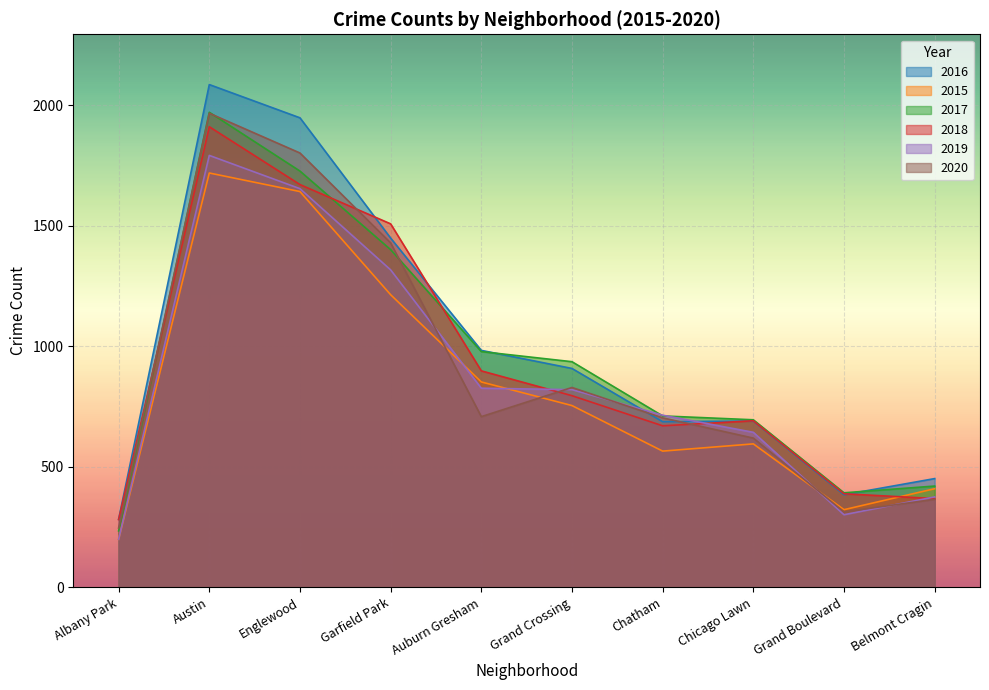

Which series ends up on top after the final intersection of 2017 and 2016?

2016